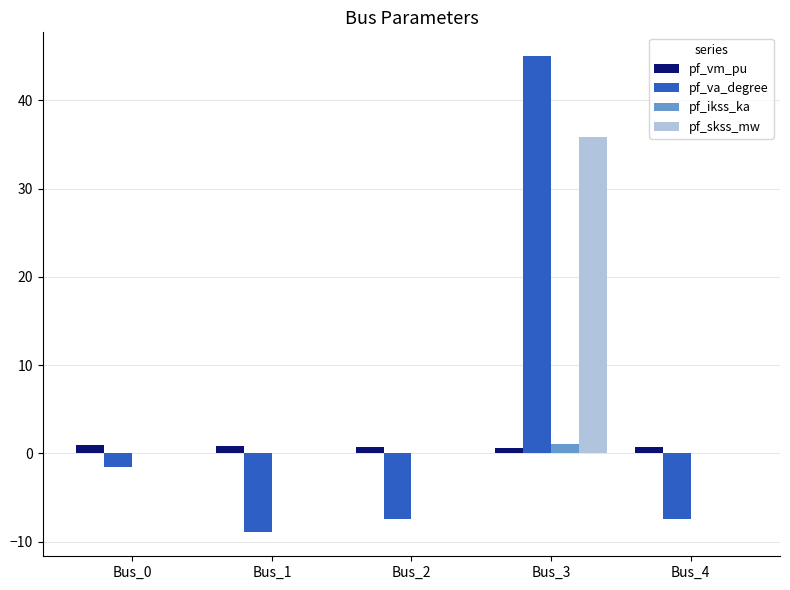

What is the approximate value of pf_va_degree at Bus_4?

-7.4